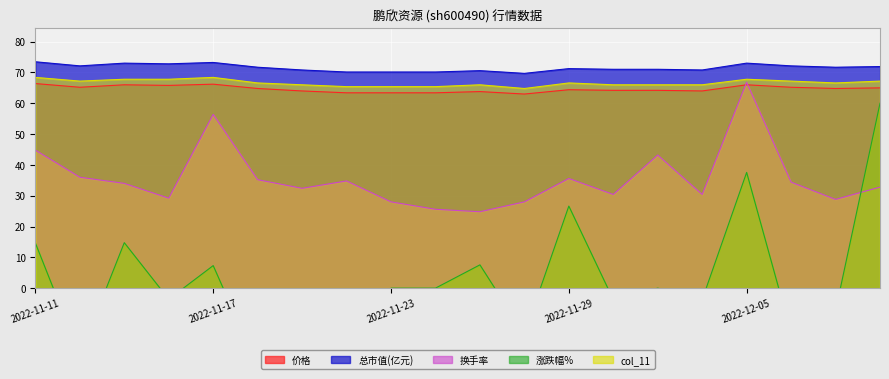

What is the difference between the highest and lowest values at 2022-12-08?

39.1